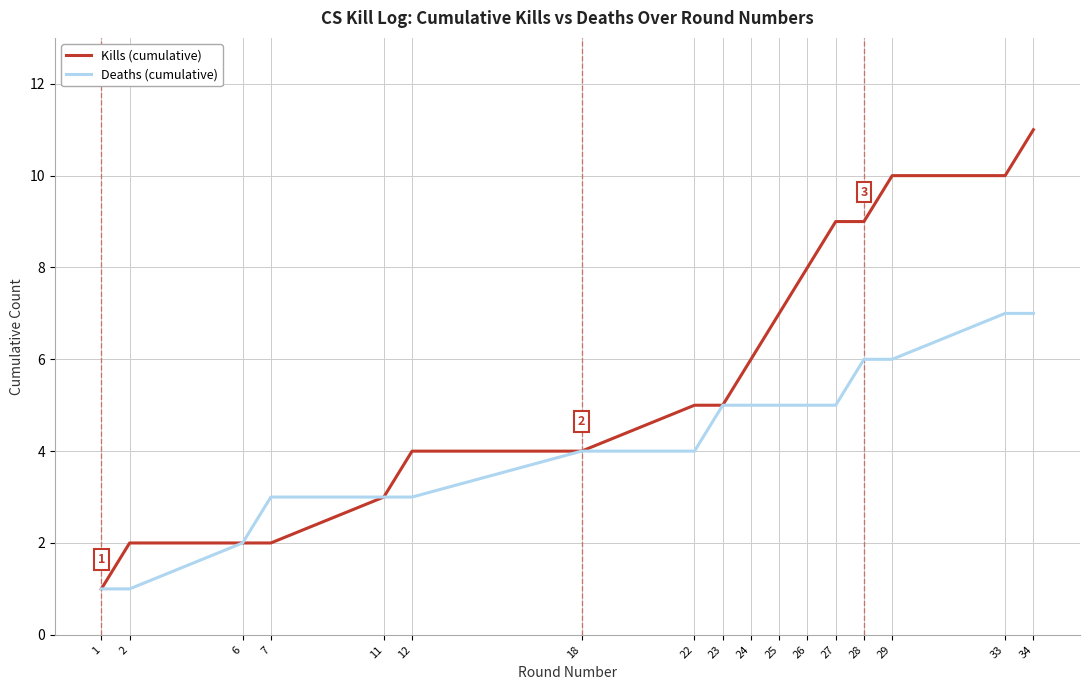

How many lines are shown in the chart?

2